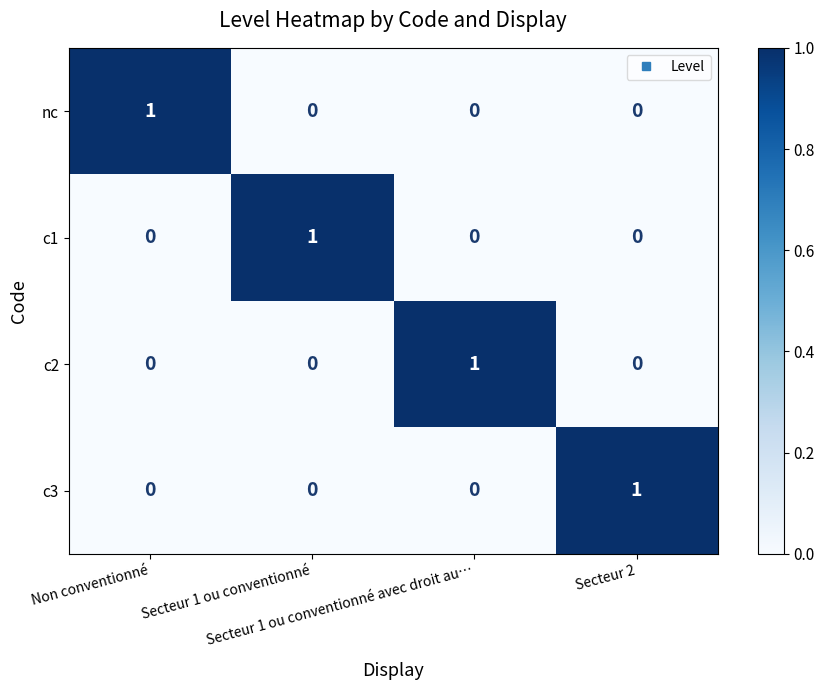

How many series are shown in this chart?

4